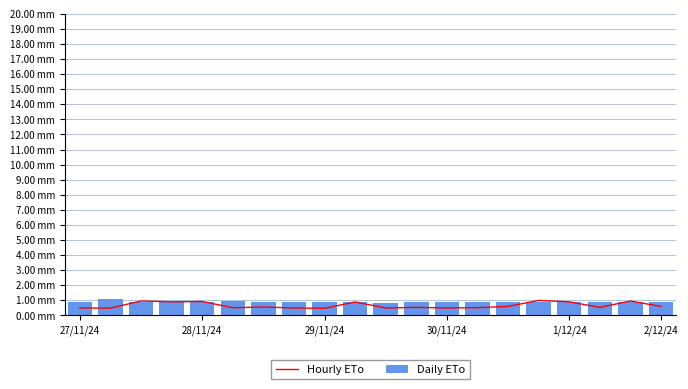

What is the highest value of the Hourly ETo series?

1.0